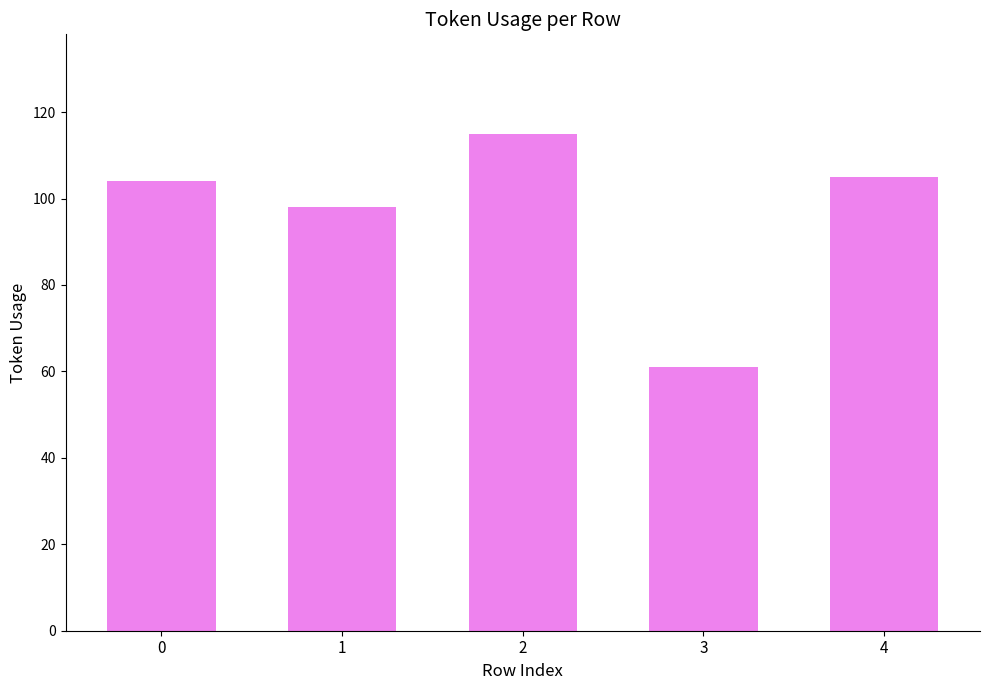

What is the value of the 2nd bar from the left?

98